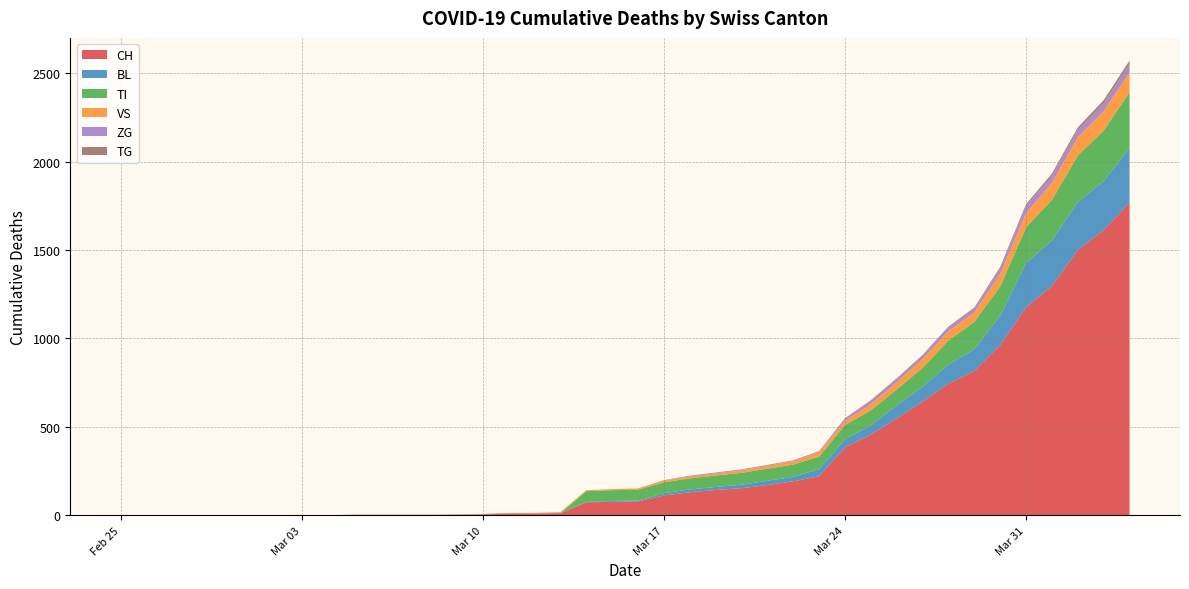

Reading left to right, what are all the values shown in this chart?

CH: 0	0	0	0	0	0	0	0	0	2	2	2	2	3	4	9	9	11	73	76	78	112	130	143	153	171	192	221	384	456	548	643	745	816	963	1176	1297	1500	1613	1770
BL: 0	0	0	0	0	0	0	0	0	0	0	0	0	1	2	2	2	2	2	5	5	13	16	17	20	24	25	40	46	53	73	84	108	123	167	251	258	272	277	309
VS: 0	0	0	0	0	0	0	0	0	2	2	2	2	2	2	3	3	5	6	6	8	11	11	12	15	17	19	24	25	35	41	50	53	54	71	81	96	104	109	112
TI: 0	0	0	0	0	0	0	0	0	0	0	0	0	0	0	0	0	0	61	61	61	62	62	65	67	68	70	71	80	85	91	107	136	155	165	202	229	263	287	314
ZG: 0	0	0	0	0	0	0	0	0	0	0	0	0	0	0	0	0	0	0	0	0	1	5	5	5	5	5	5	12	18	18	18	21	21	29	39	40	41	44	46
TG: 0	0	0	0	0	0	0	0	0	0	0	0	0	0	0	0	0	0	0	0	0	0	0	0	0	0	0	2	2	4	4	5	5	6	10	11	13	14	18	21